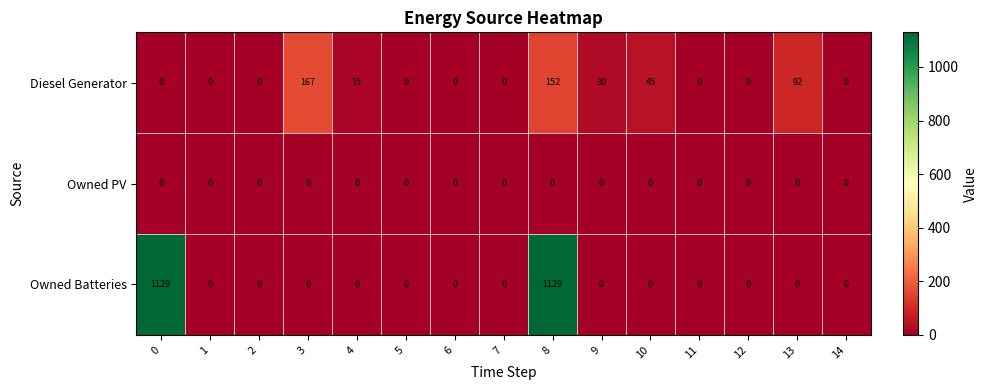

What is the maximum value shown in the chart?

1129